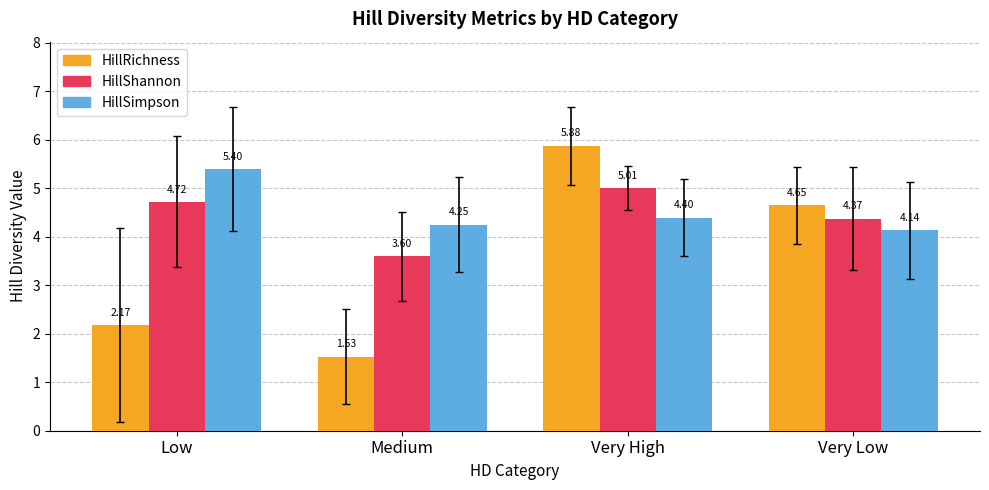

Which category has the lowest value across all series?

Medium